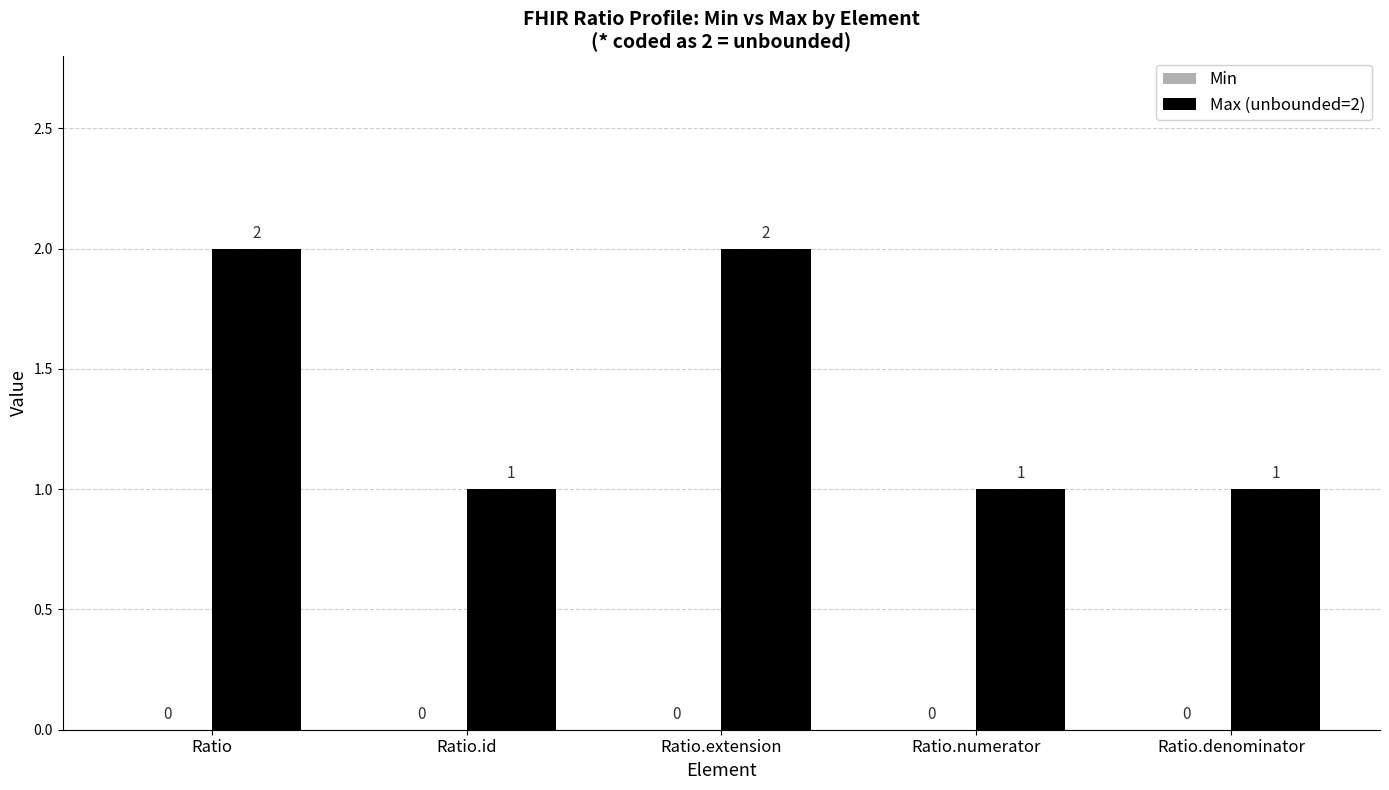

What is the sum of the values at Ratio.numerator and Ratio?

3